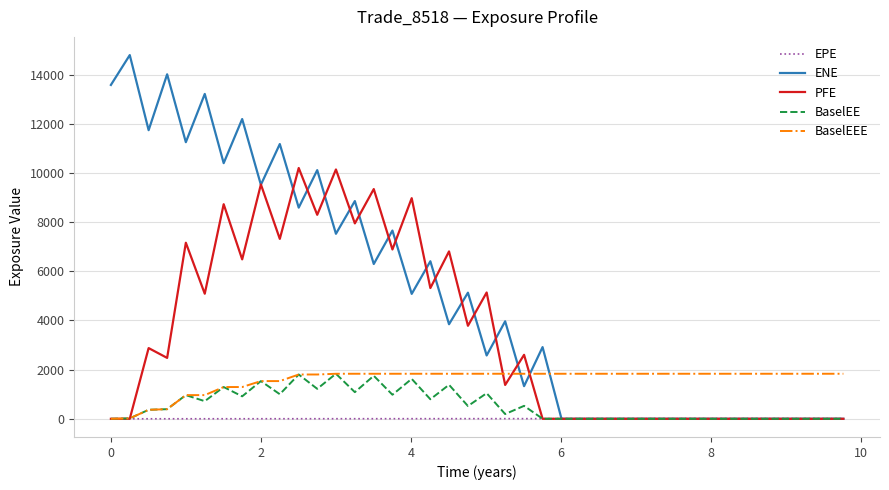

What is the maximum value for ENE?

14796.7